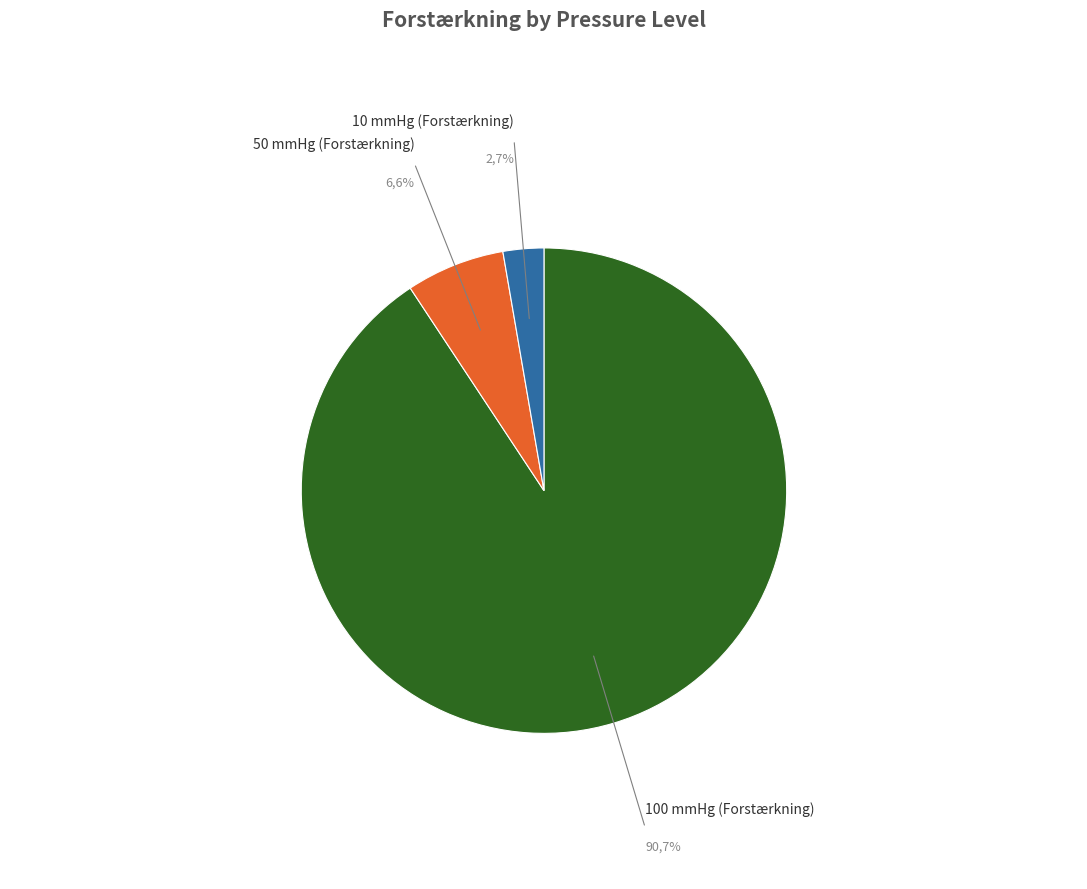

Is there a majority slice in this chart?

Yes